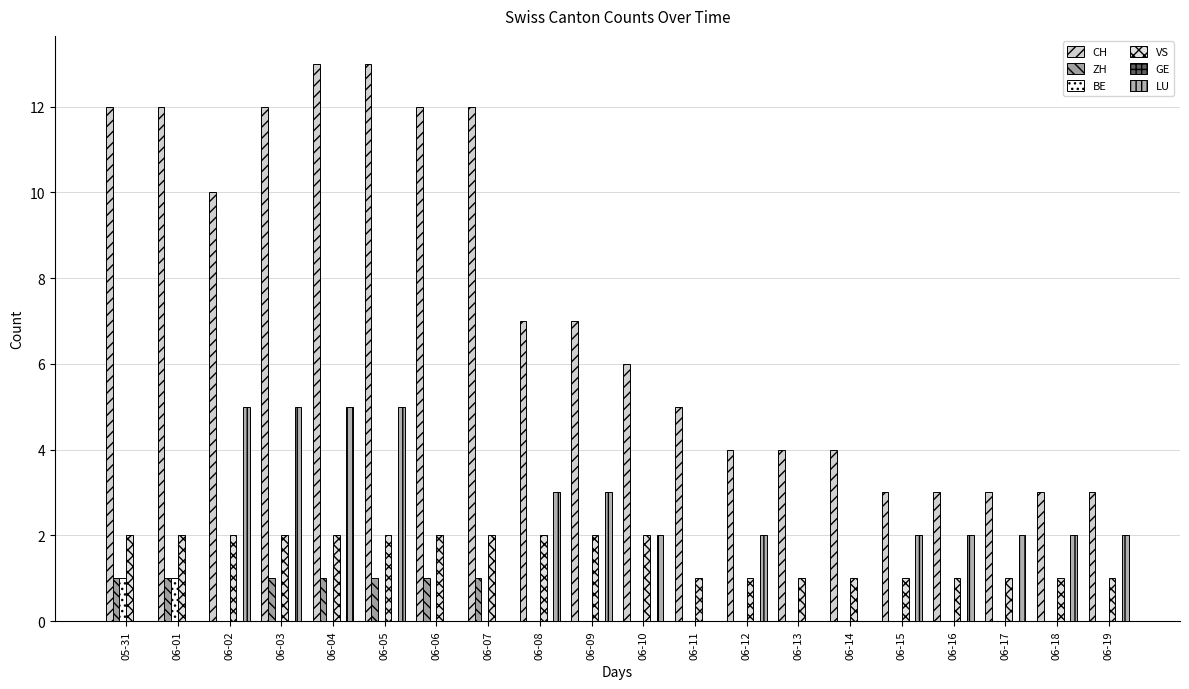

What is the value of the VS bar at the 15th from the left?

1